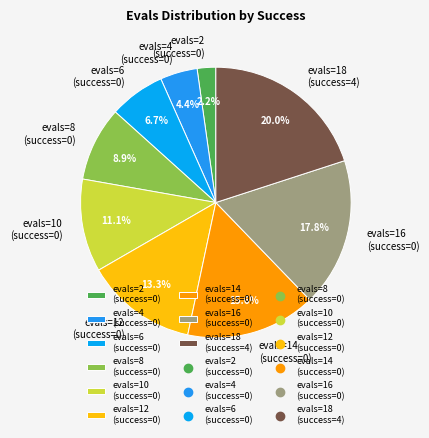

To the nearest percent, what is the combined percentage of evals=6 (success=0) and evals=4 (success=0)?

11%